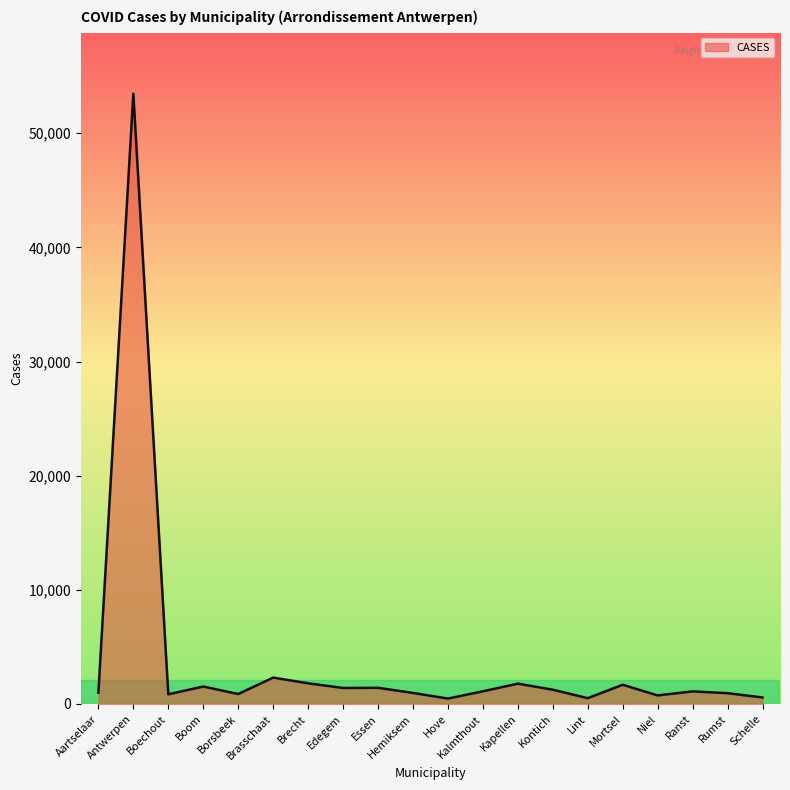

At which category does the data reach its first local valley?

Boechout